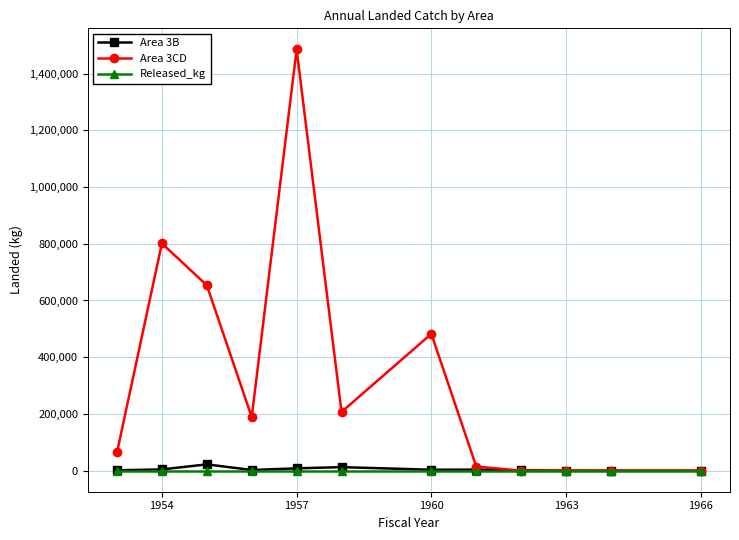

What is the maximum value shown in the chart?

1485217.8